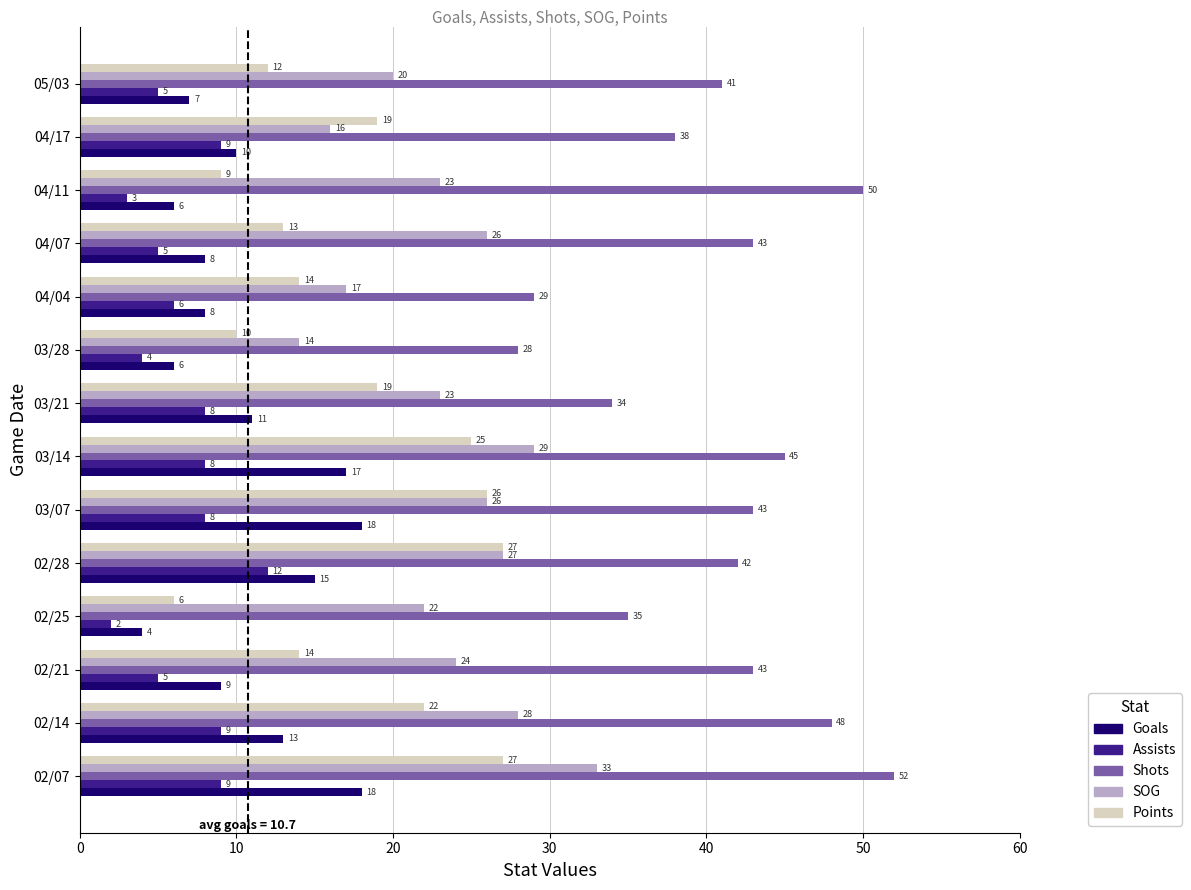

The value of Assists at 04/04 is 10. True or false?

False